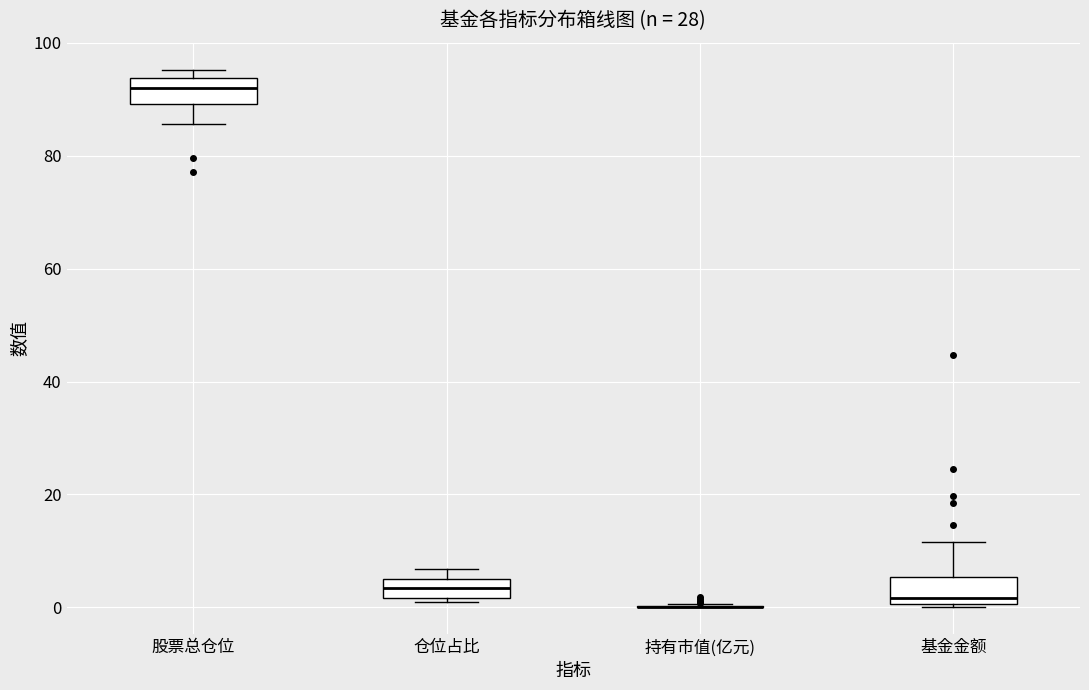

Reading left to right, read every box against the y-axis: the position of its median line, the range the box covers, and the ends of its whiskers. The values are not printed on the chart, so give them approximately, as read against the axis.

股票总仓位: median 92, box 90 to 94, whiskers 86 to 96
仓位占比: median 4, box 2 to 6, whiskers 0 to 6 (just above the box's upper edge)
持有市值(亿元): box collapsed to a line at 0, whiskers 0 to 0
基金金额: median 2, box 0 to 6, whiskers 0 to 12